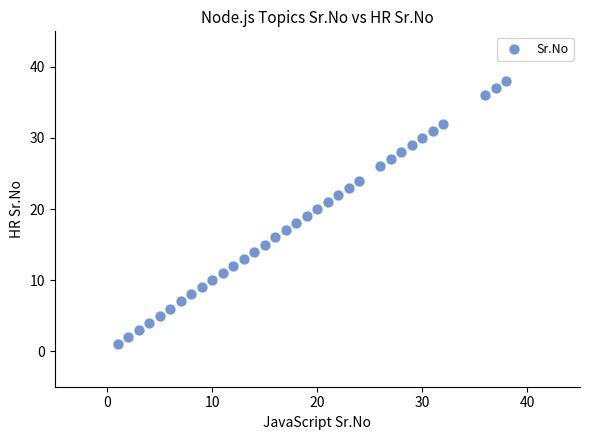

What is the range of X values (max minus min)?

37